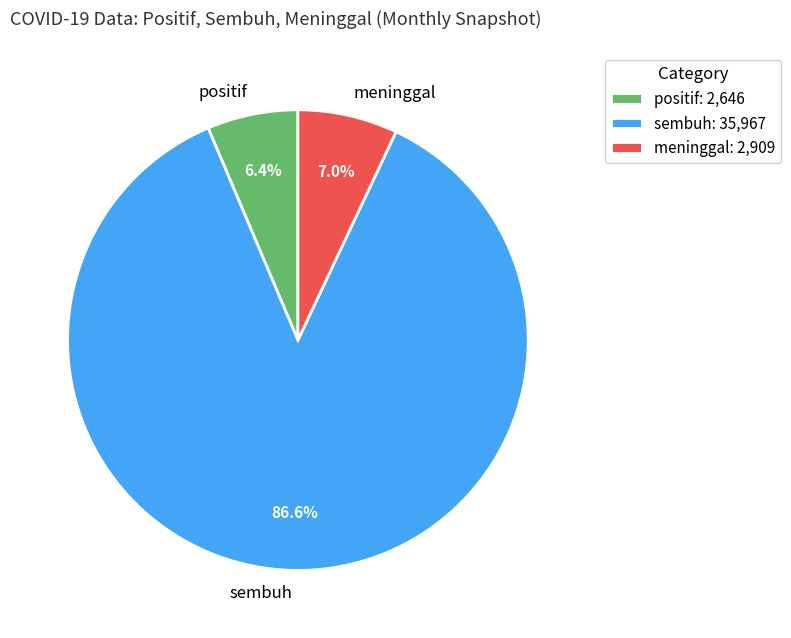

Is there any slice that represents more than half of the pie?

Yes